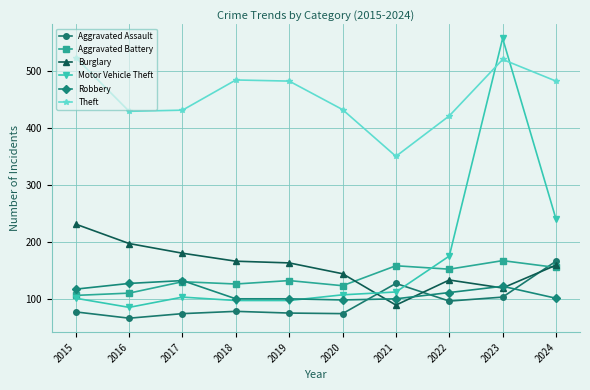

Is it true that Aggravated Battery equals 49 at 2020?

False